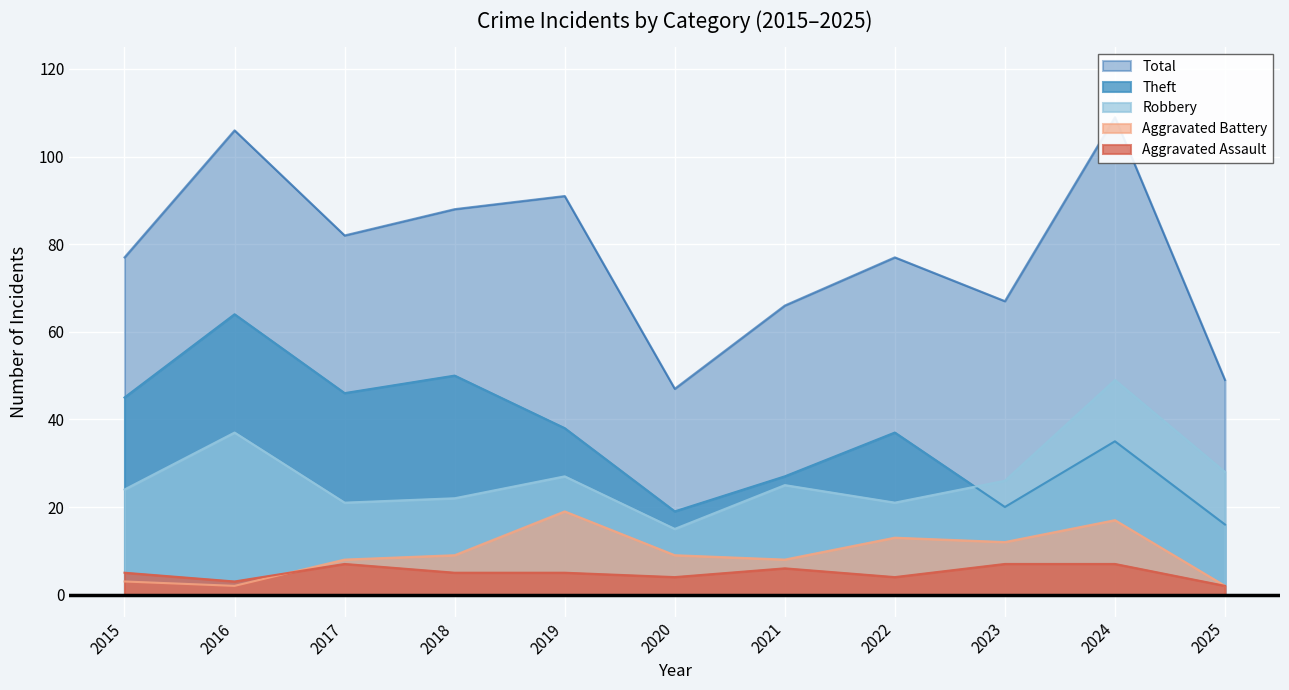

Count the number of data series in this chart.

5